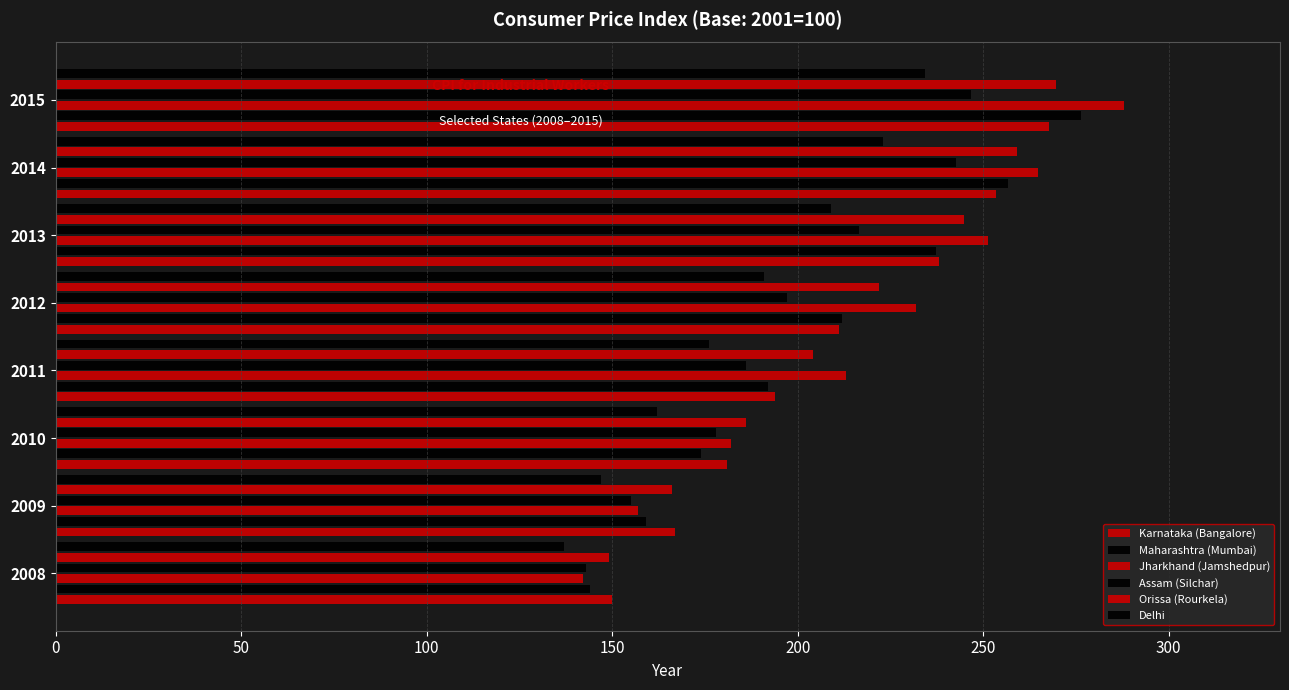

How many values in the Jharkhand (Jamshedpur) series are below 232?

4